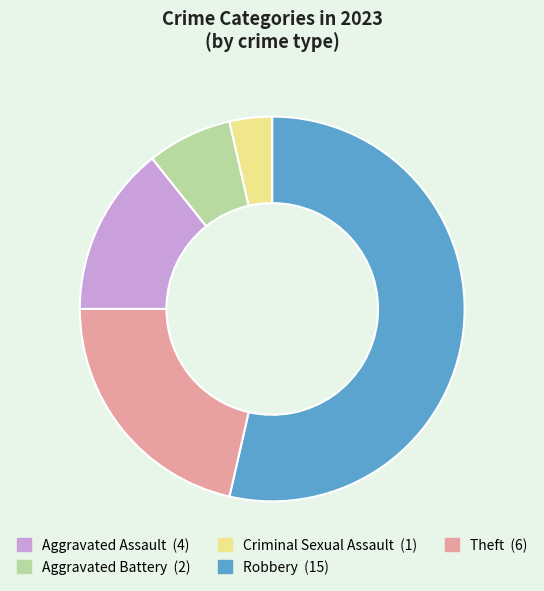

Which slice is the largest?

Robbery